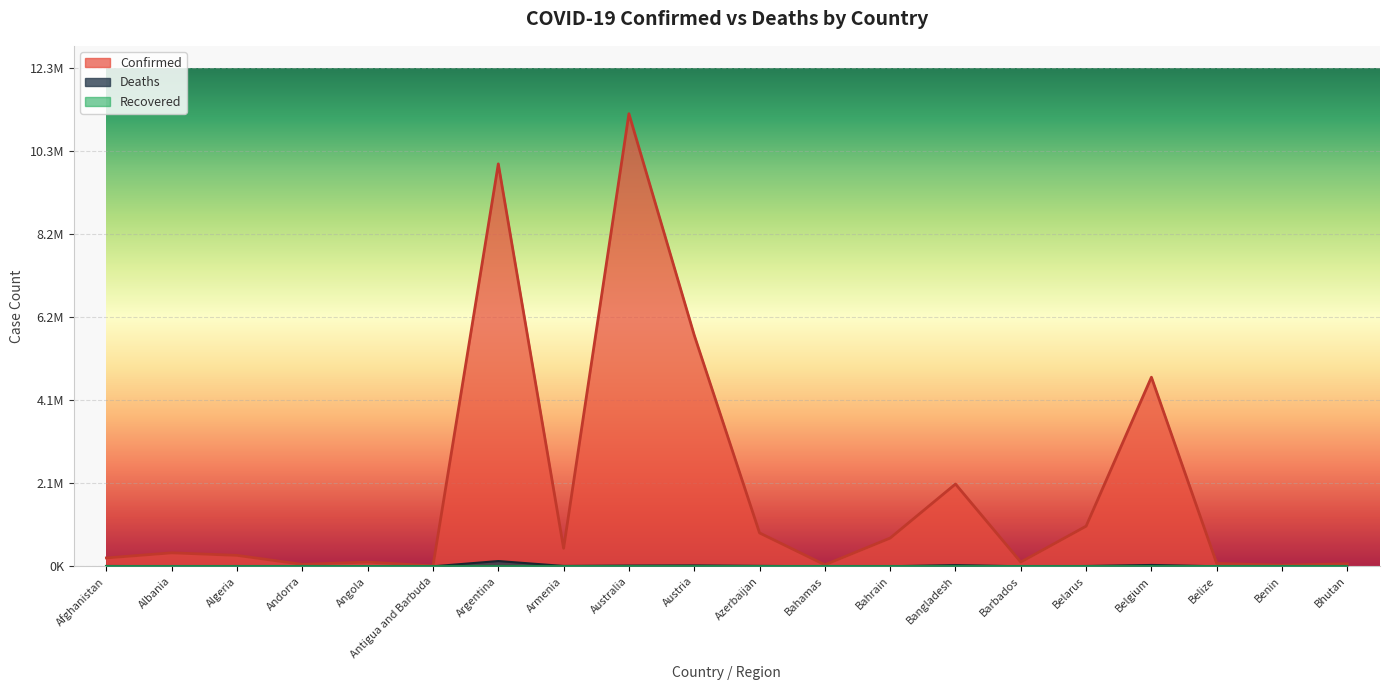

Reading right to left, list all the values displayed in this chart.

Confirmed: 62538	27982	70174	4682234	994037	105515	2037240	699054	37491	826683	5722574	11205520	445976	9963697	9106	105095	47781	271244	333850	207766
Deaths: 21	163	688	33395	7118	568	29440	1539	833	10013	21482	17304	8716	130171	146	1930	165	6881	3596	7850